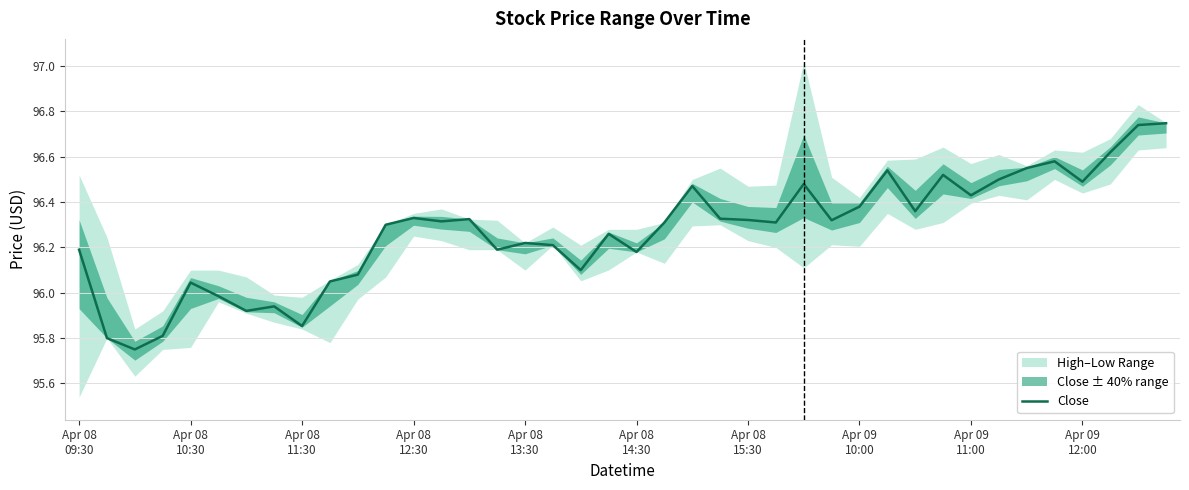

What is the value of the 1st point from the left?

96.2